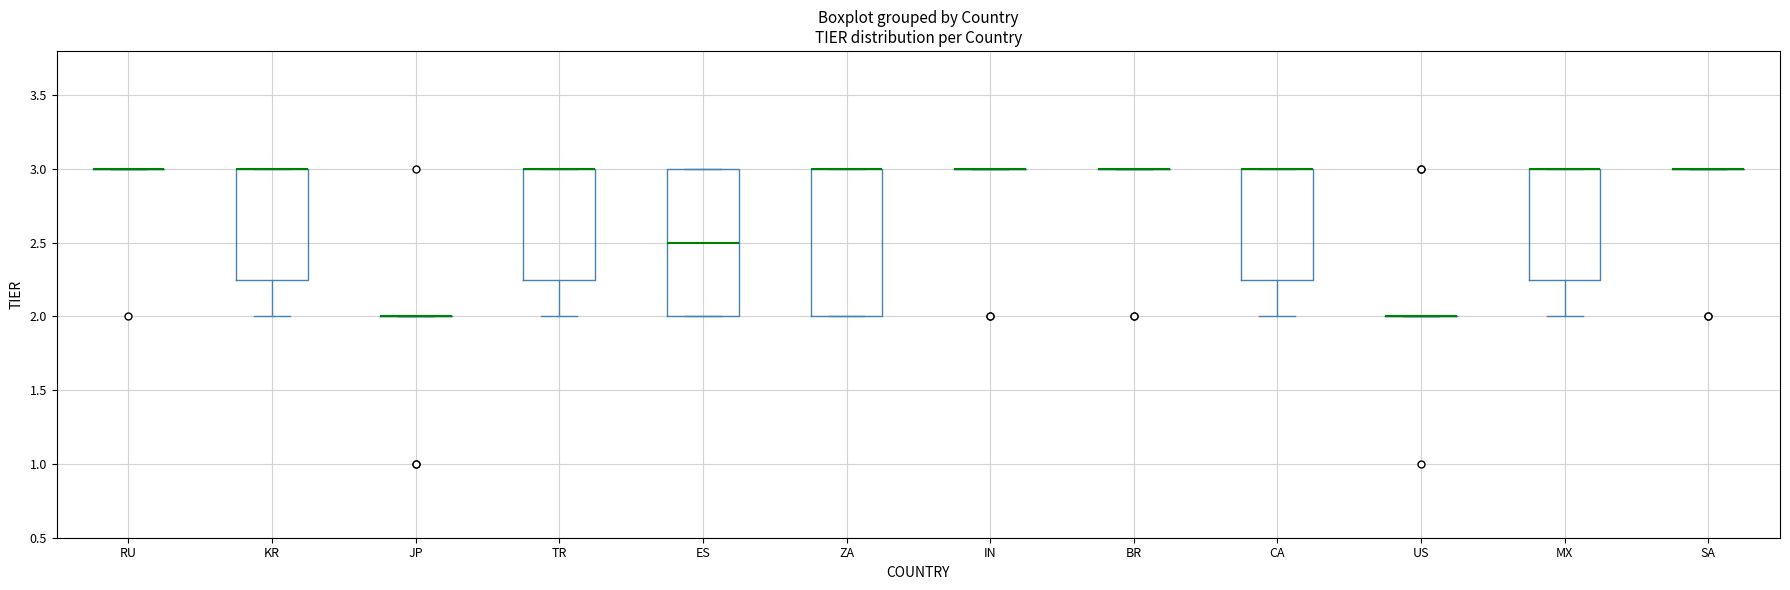

Reading left to right, transcribe this box plot: for each box, give where its median line is, the range the box spans, and where its two whiskers end, as read against the y-axis. The values are not printed on the chart, so give them approximately, as read against the axis.

RU: box collapsed to a line at 3.00, whiskers 3.00 to 3.00
KR: median 3.00 (drawn on the box's upper edge), box 2.25 to 3.00, whiskers 2.00 to 3.00
JP: box collapsed to a line at 2.00, whiskers 2.00 to 2.00
TR: median 3.00 (drawn on the box's upper edge), box 2.25 to 3.00, whiskers 2.00 to 3.00
ES: median 2.50, box 2.00 to 3.00, whiskers 2.00 to 3.00
ZA: median 3.00 (drawn on the box's upper edge), box 2.00 to 3.00, whiskers 2.00 to 3.00
IN: box collapsed to a line at 3.00, whiskers 3.00 to 3.00
BR: box collapsed to a line at 3.00, whiskers 3.00 to 3.00
CA: median 3.00 (drawn on the box's upper edge), box 2.25 to 3.00, whiskers 2.00 to 3.00
US: box collapsed to a line at 2.00, whiskers 2.00 to 2.00
MX: median 3.00 (drawn on the box's upper edge), box 2.25 to 3.00, whiskers 2.00 to 3.00
SA: box collapsed to a line at 3.00, whiskers 3.00 to 3.00